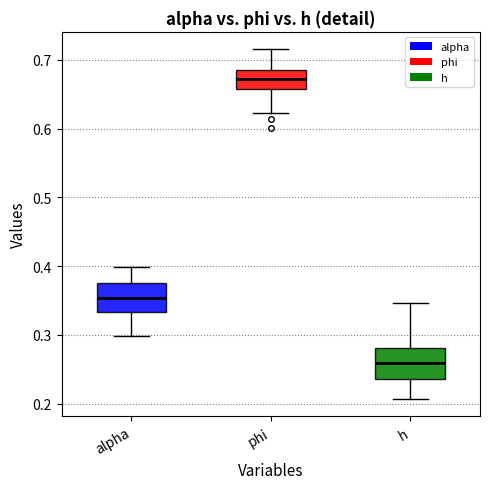

Where does the lower whisker of the box for phi end on the y-axis? The values are not printed on the chart, so give them approximately, as read against the axis.

0.62